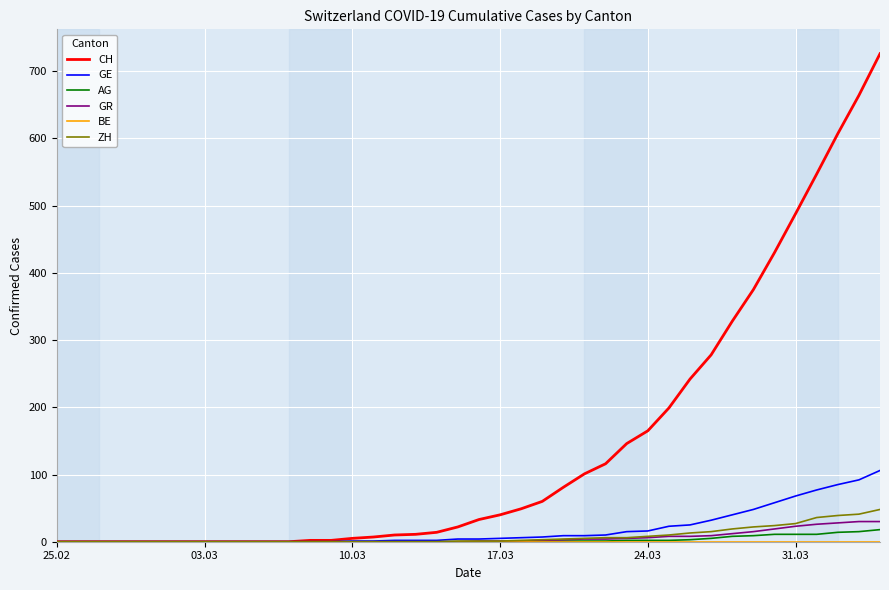

Which series has the largest total across all categories?

CH